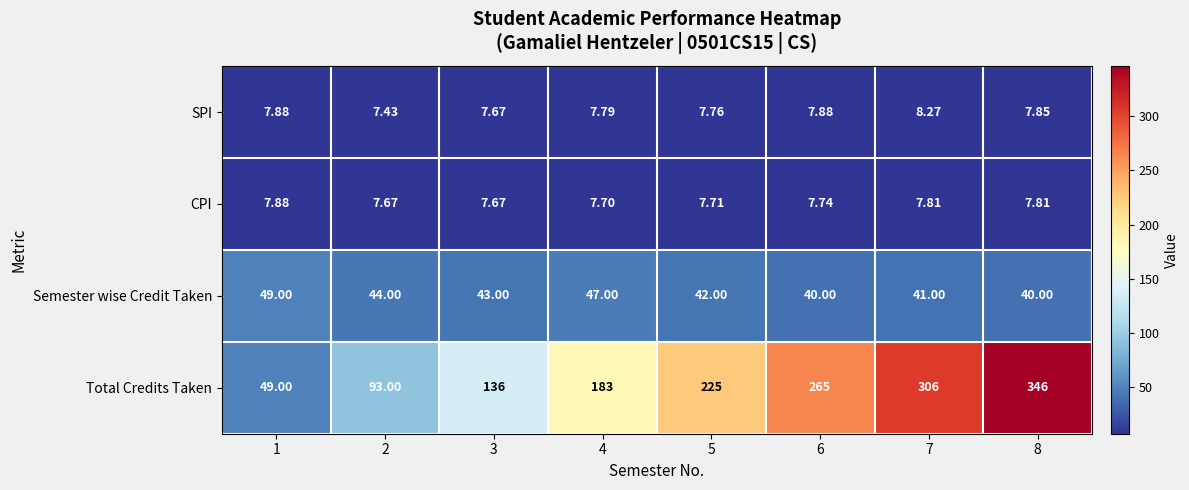

How many categories are shown in the chart?

8